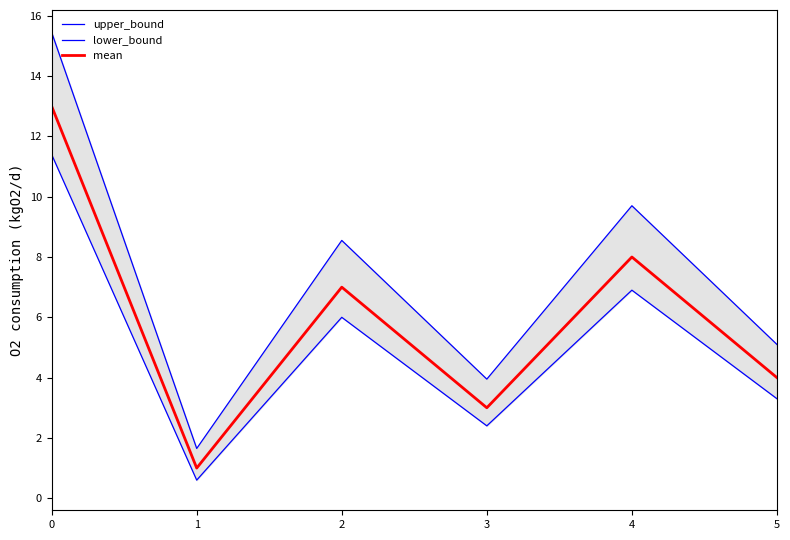

Is it true that lower_bound equals 2.4 at 3?

True